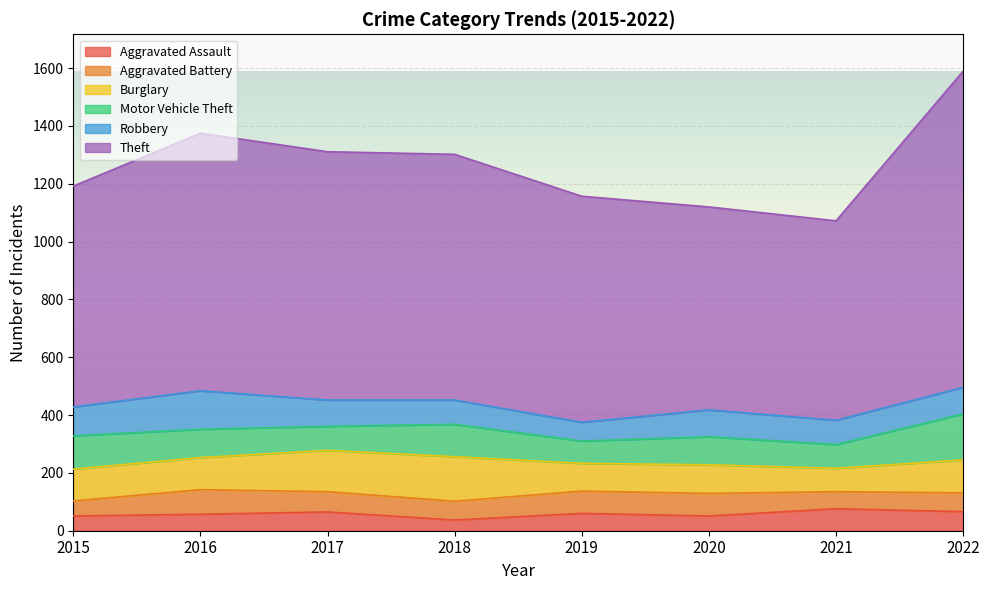

What is the difference between the highest and lowest values at 2021?

631